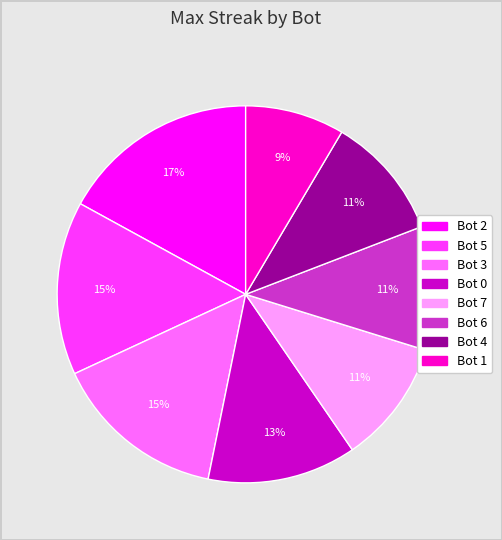

Is there any slice that represents more than half of the pie?

No